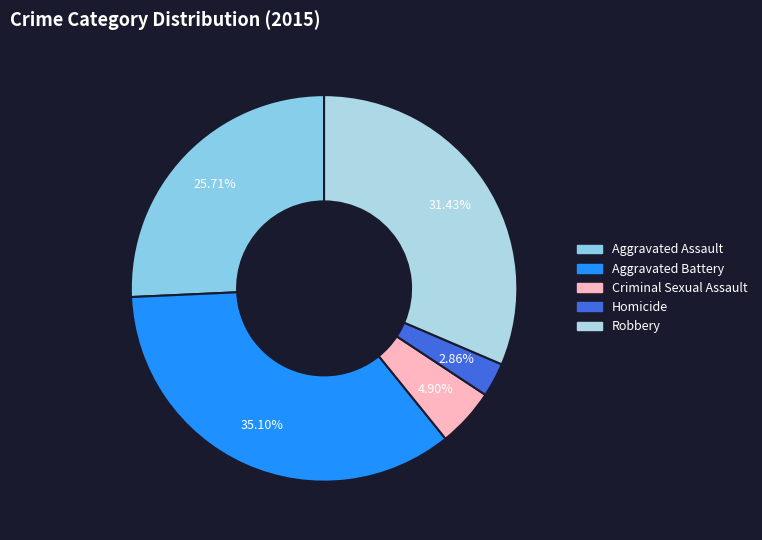

To the nearest percent, what is the difference between the largest and smallest slice percentages?

32%